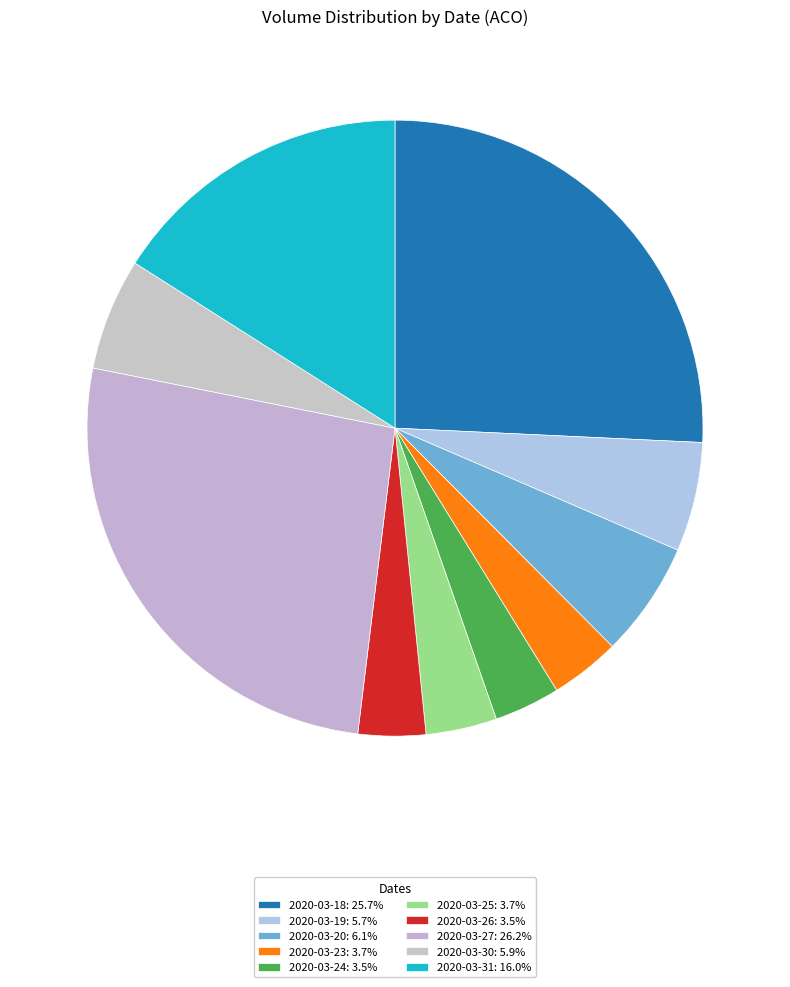

Is it true that 2020-03-27 is 11% of the pie?

False